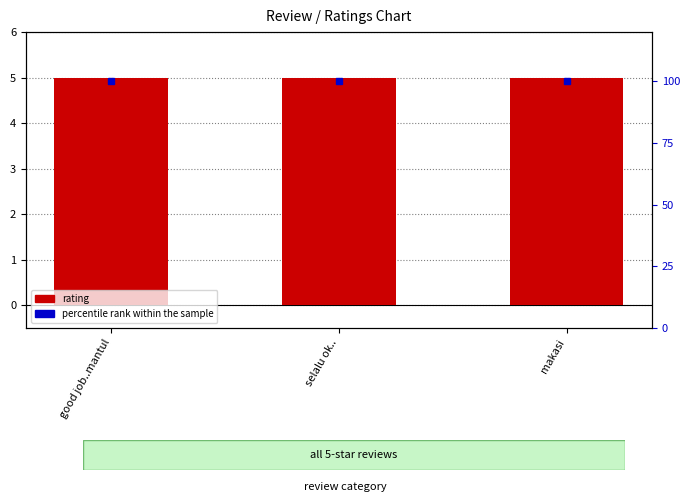

Which series has the largest total across all categories?

percentile rank within the sample